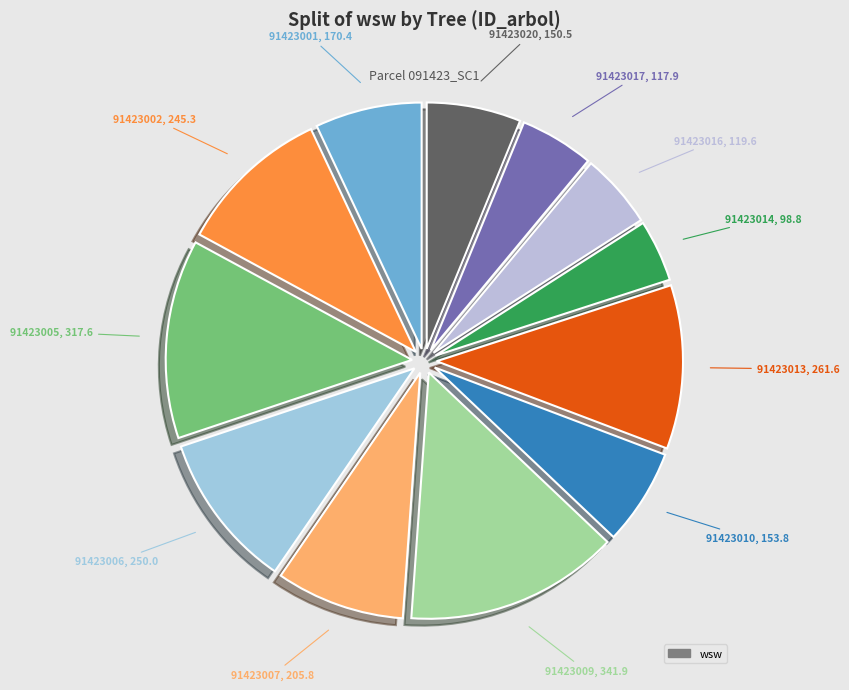

Count the number of slices in the pie.

12